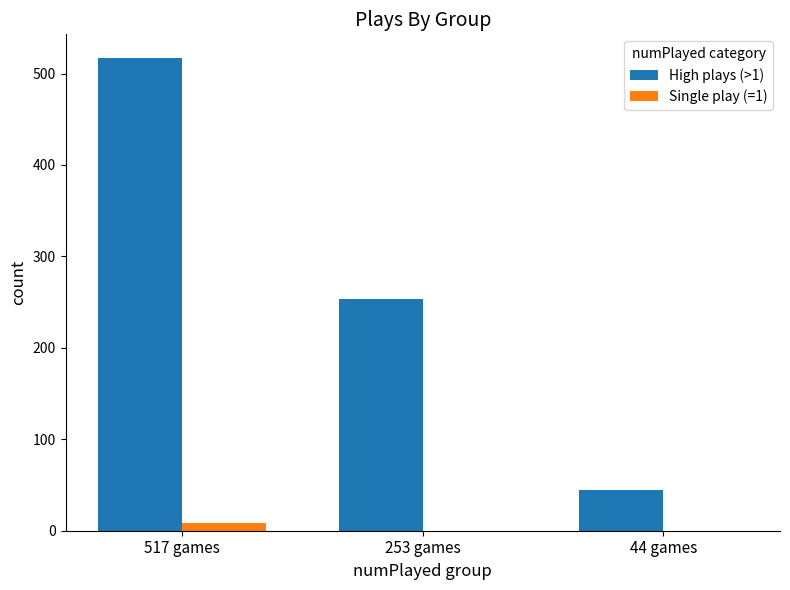

At which label does Single play (=1) reach its peak?

517 games